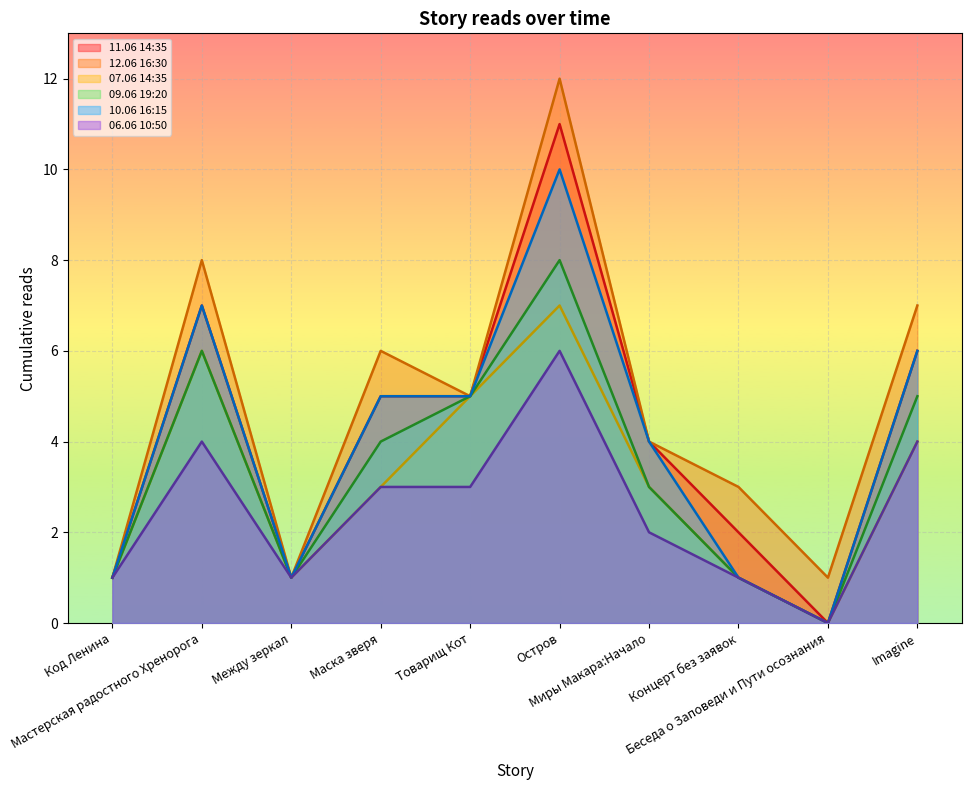

Which series has the widest spread of values?

11.06 14:35